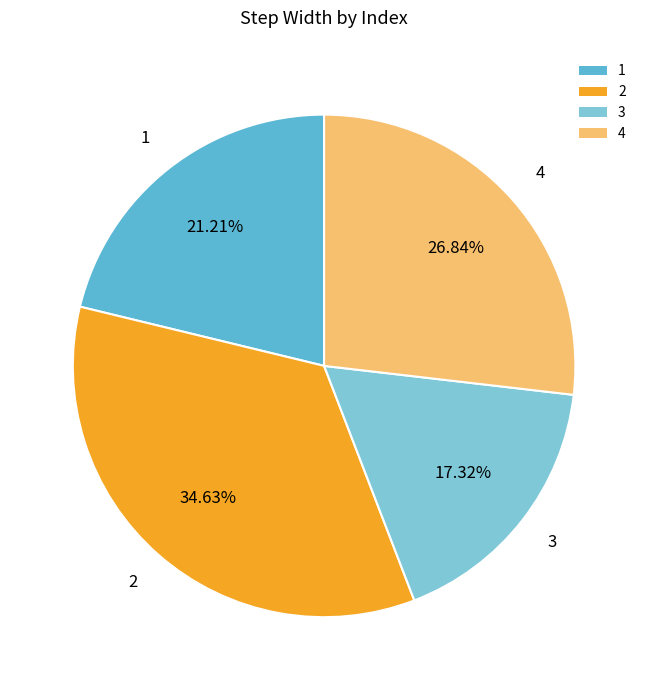

What is the smallest slice in the pie chart?

3